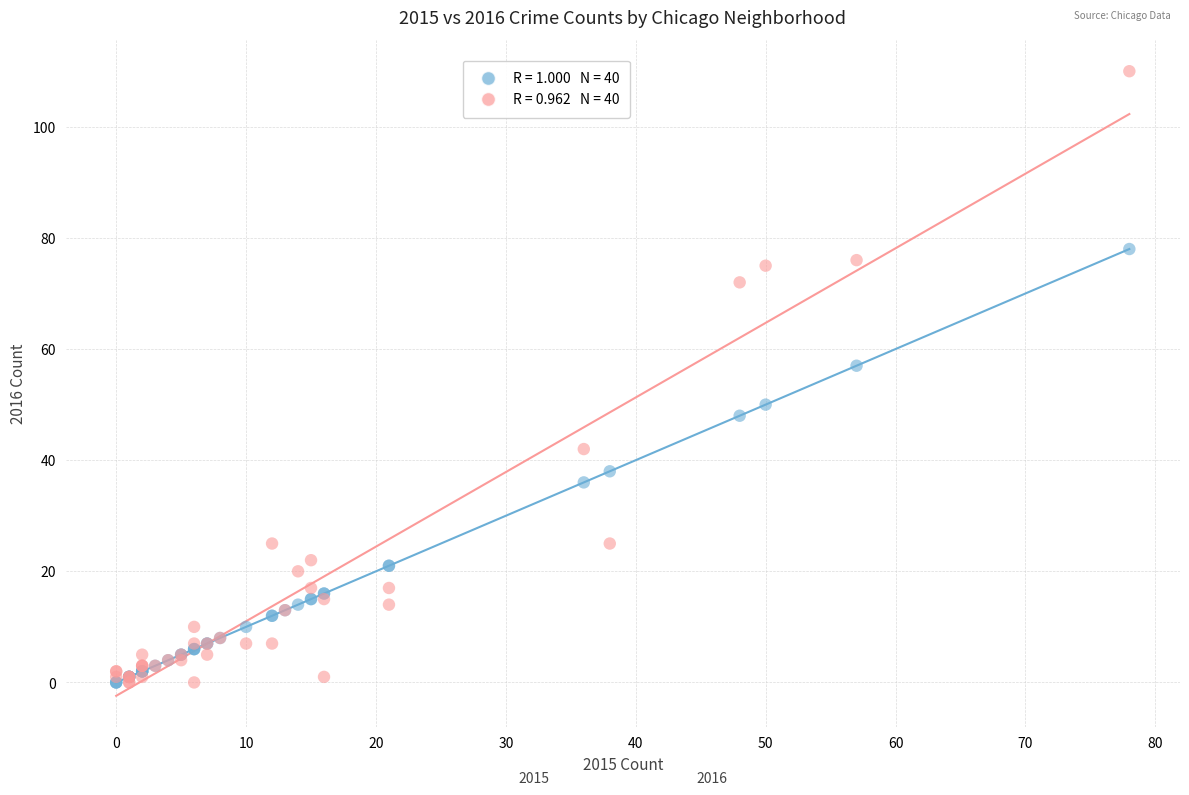

Across all series, what Y value is closest to 55?

57